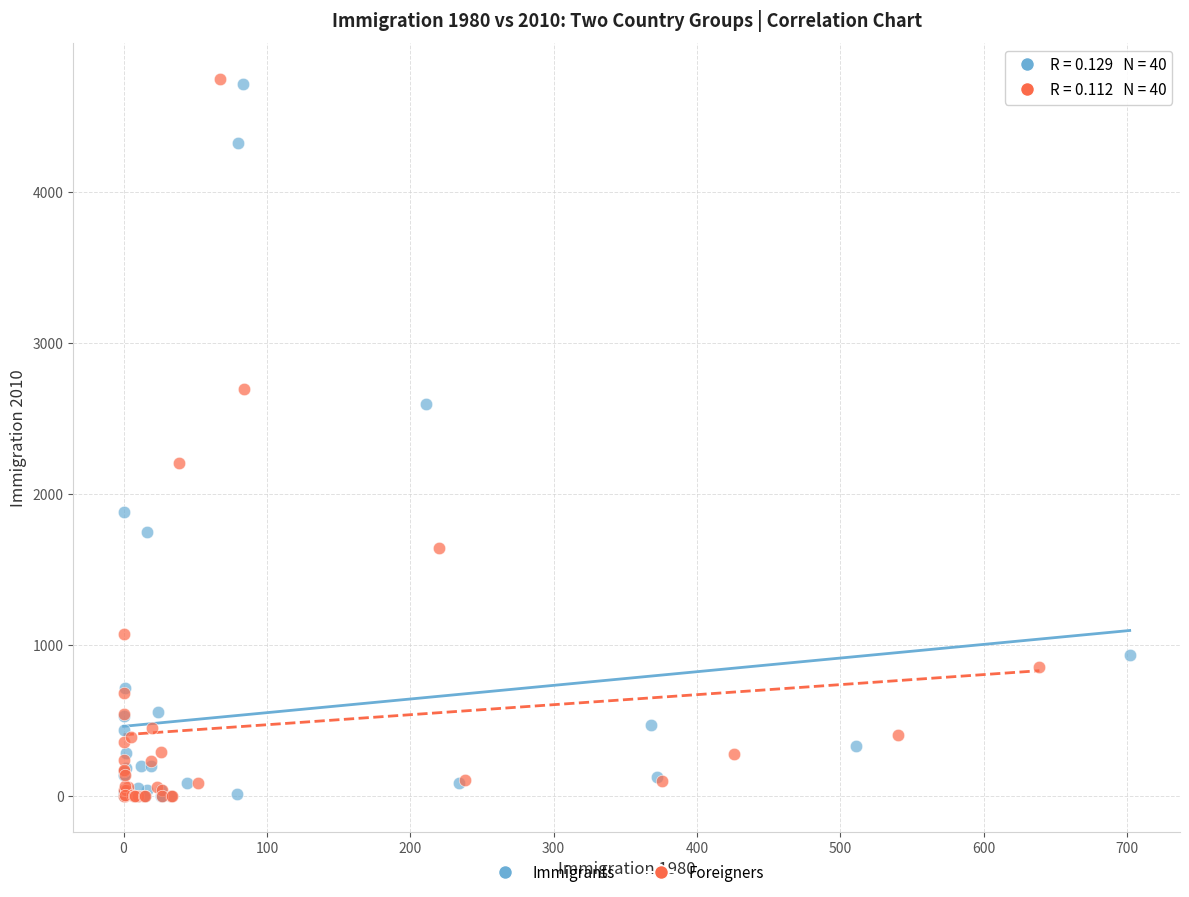

What are all the series names shown in the legend?

Immigrants, Foreigners